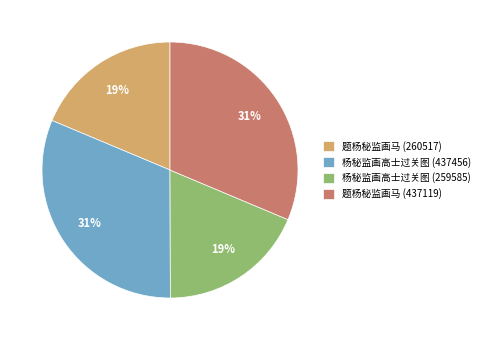

To the nearest percent, what is the average slice percentage?

25%